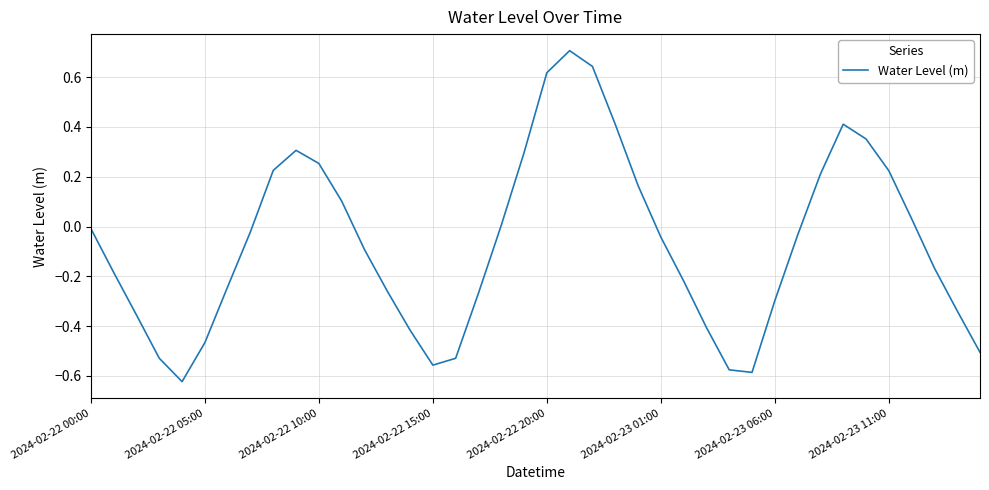

What is the difference between the maximum and minimum values?

1.3